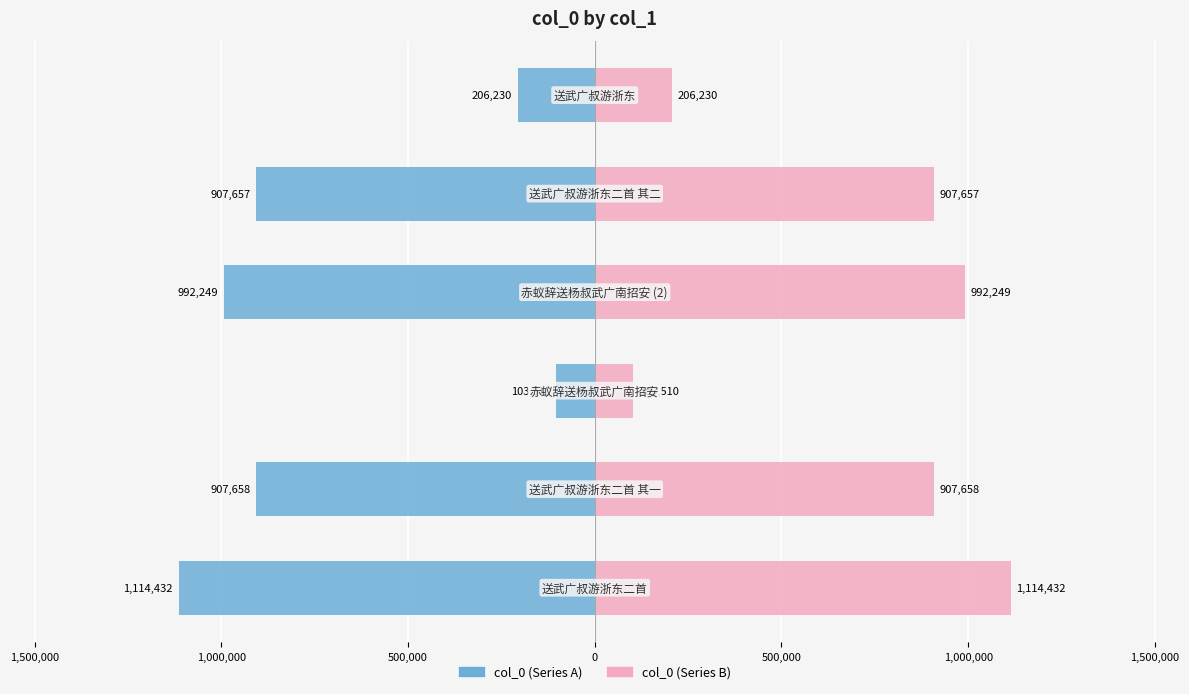

How many series are shown in this chart?

2